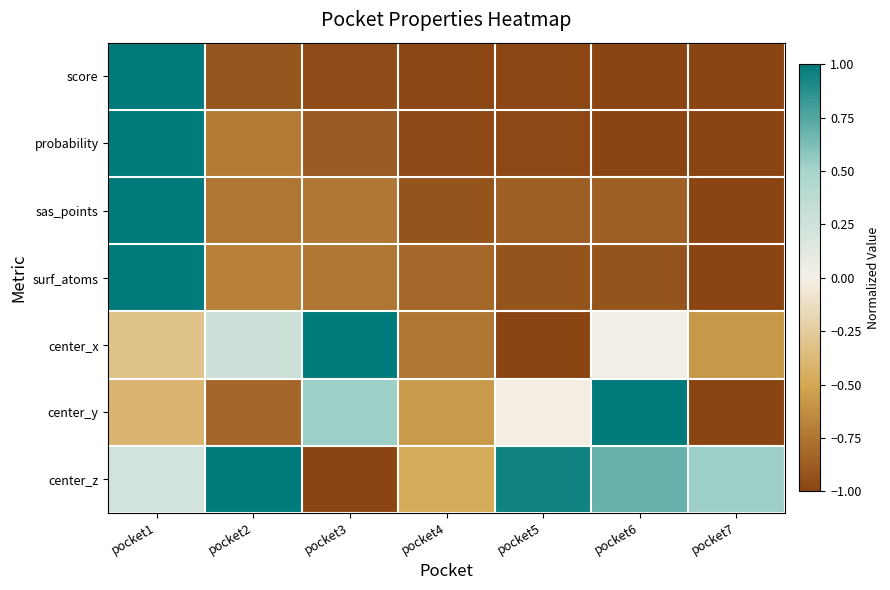

Which series has the largest total across all categories?

center_z